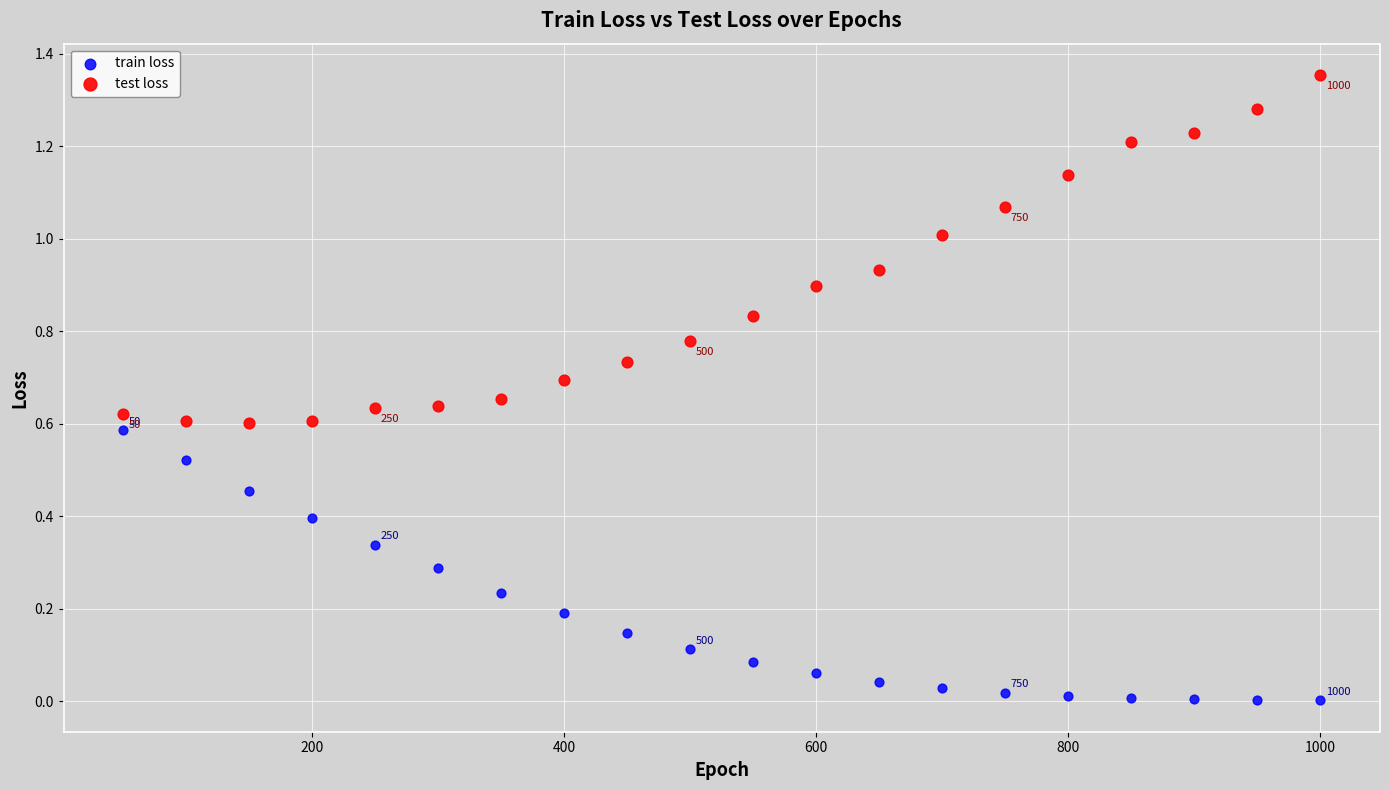

What are all the series names shown in the legend?

train loss, test loss